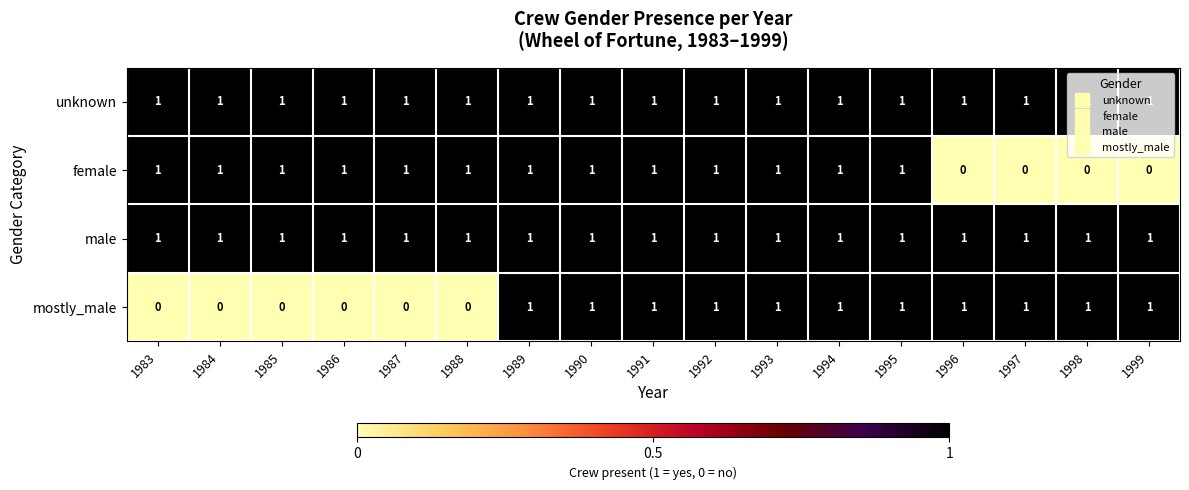

How many distinct data groups are displayed?

4